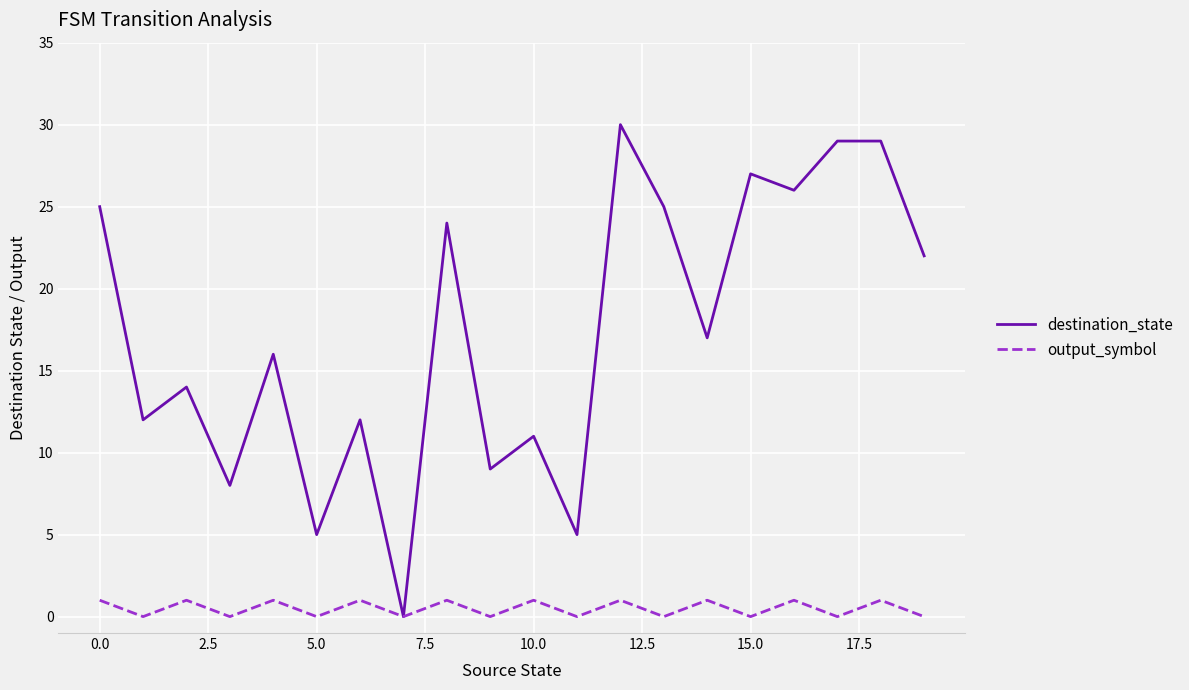

Which series has the largest range (max minus min)?

destination_state